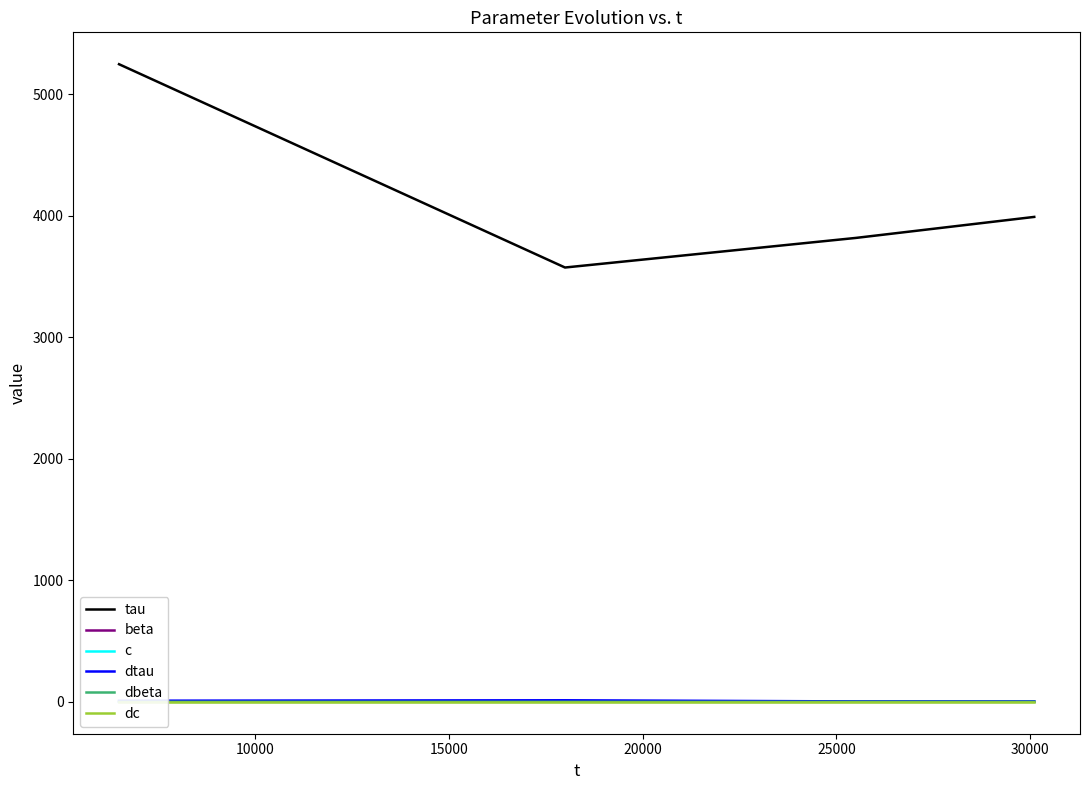

True or false: dbeta and c intersect in this chart.

False